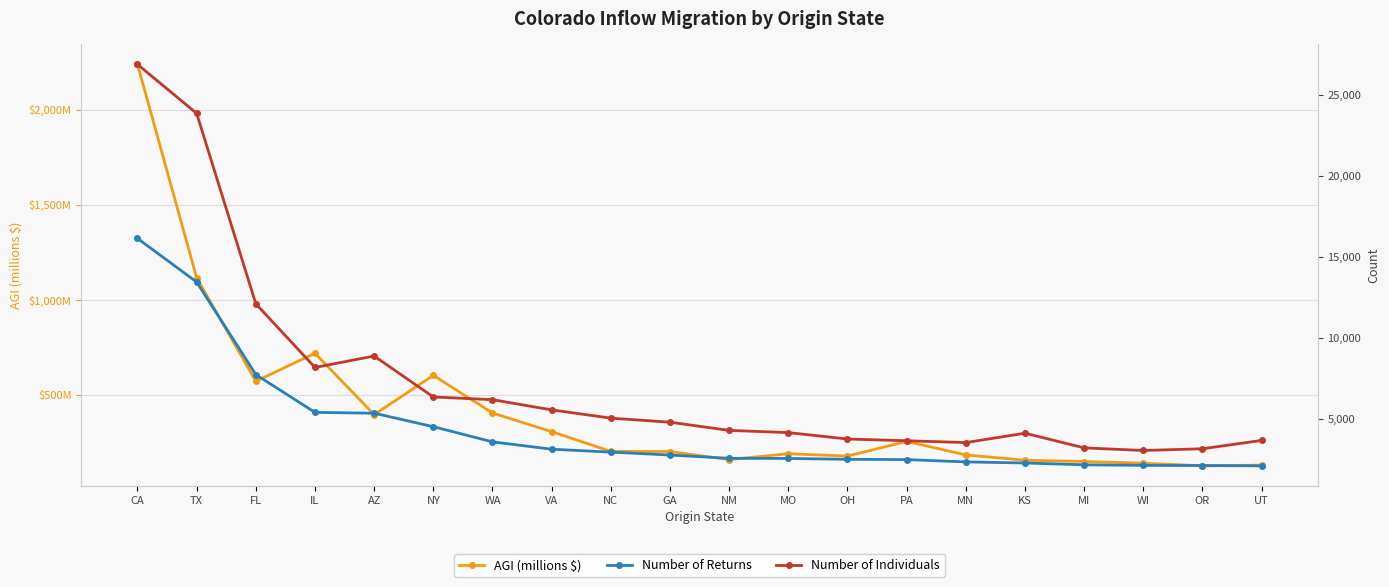

The value of Number of Individuals at KS is 1988.7. True or false?

False